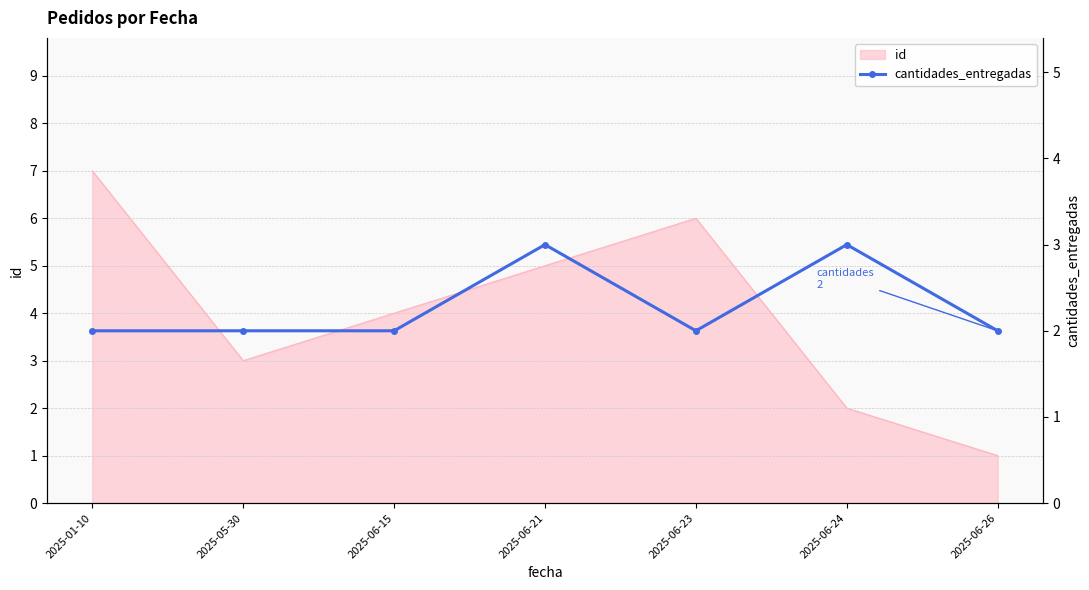

Reading right to left, what are all the values shown in this chart?

2	3	2	3	2	2	2